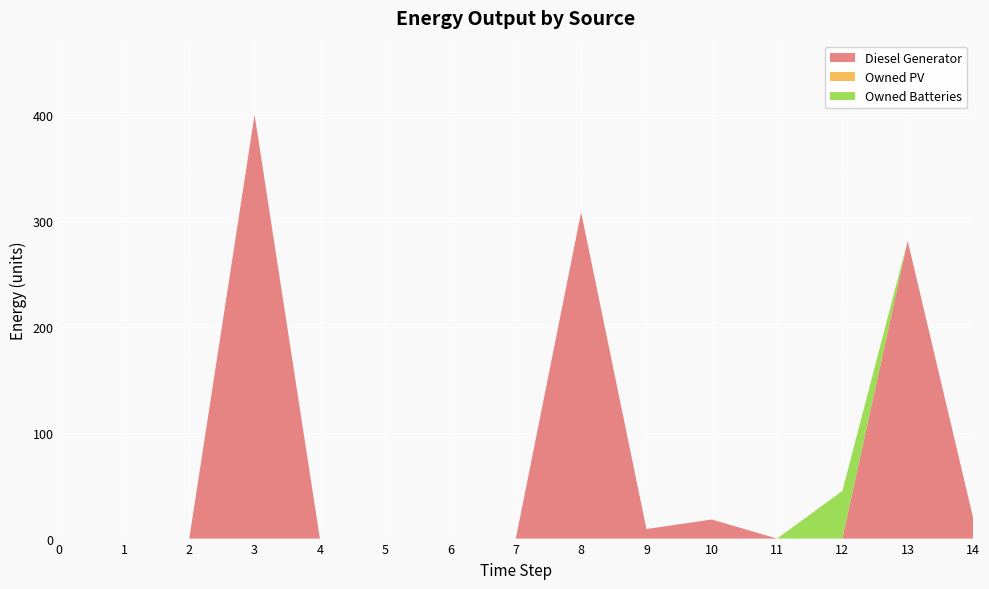

Reading left to right, extract all data points from this chart.

Diesel Generator: 0	0	0	400	0	0	0	0	308	9	18	0	0	281	20
Owned PV: 0	0	0	0	0	0	0	0	0	0	0	0	0	0	0
Owned Batteries: 0	0	0	0	0	0	0	0	0	0	0	0	45	0	0